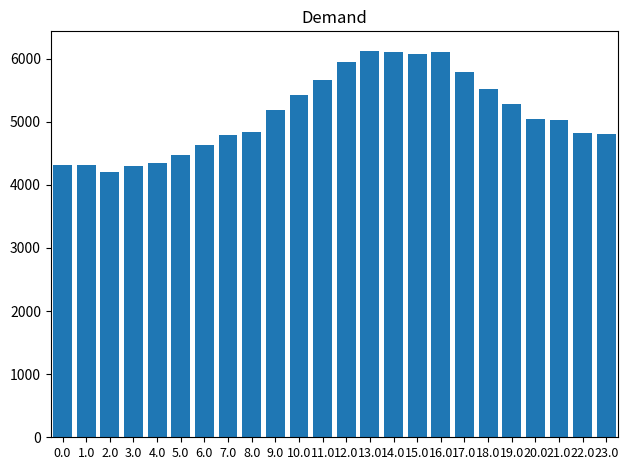

What is the smallest value displayed?

4207.1